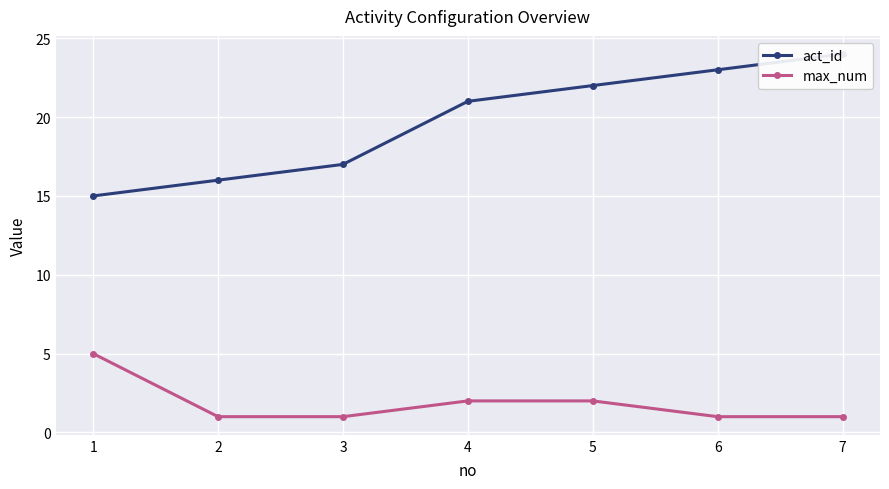

What is the average value of the act_id series?

20